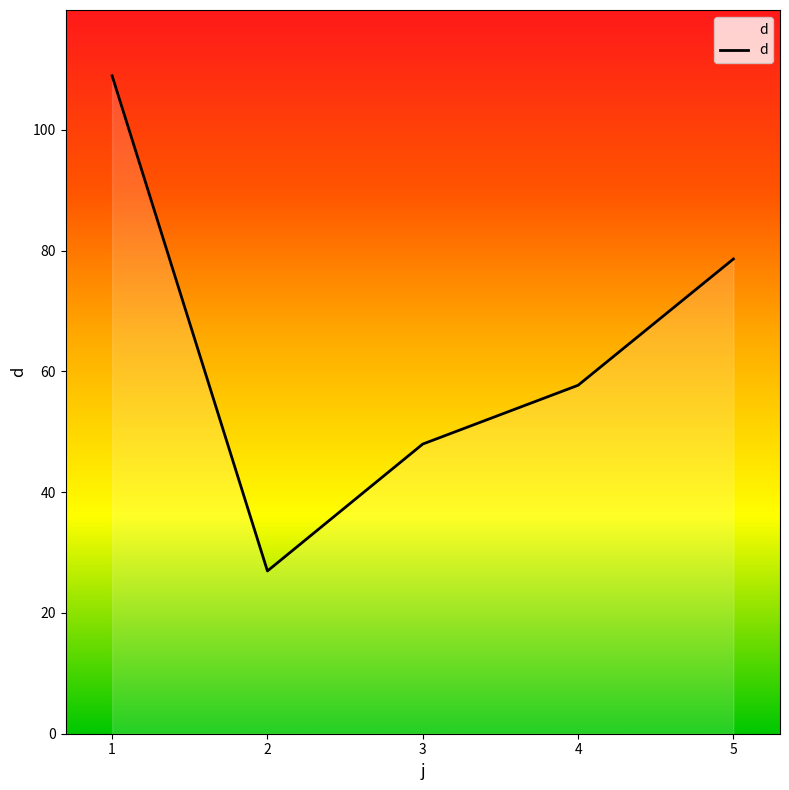

Reading left to right, list all the values displayed in this chart.

108.9	26.9	48.0	57.7	78.6